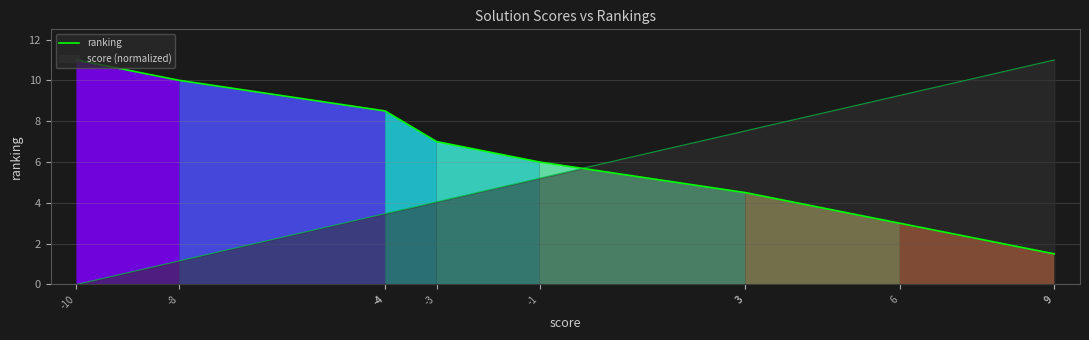

What is the difference between the values at -4 and 9?

7.0